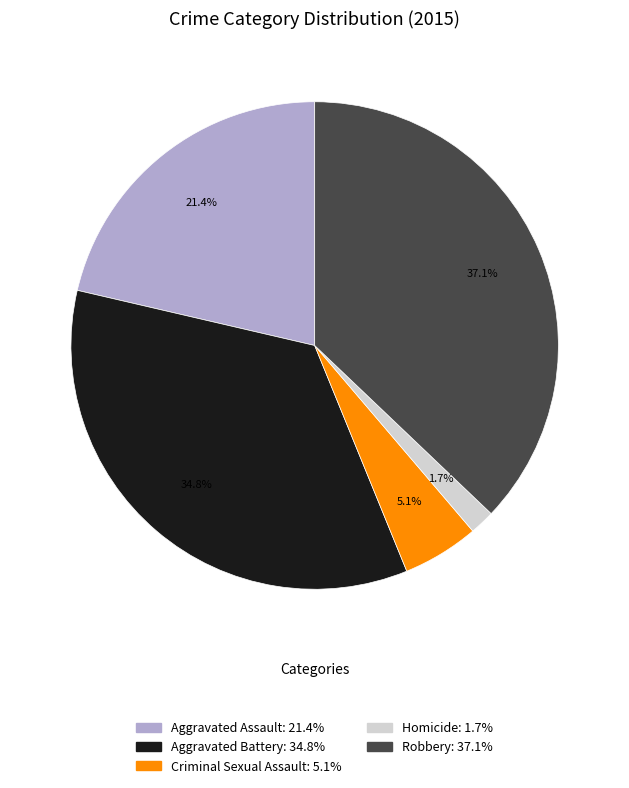

How many segments does this pie chart have?

5